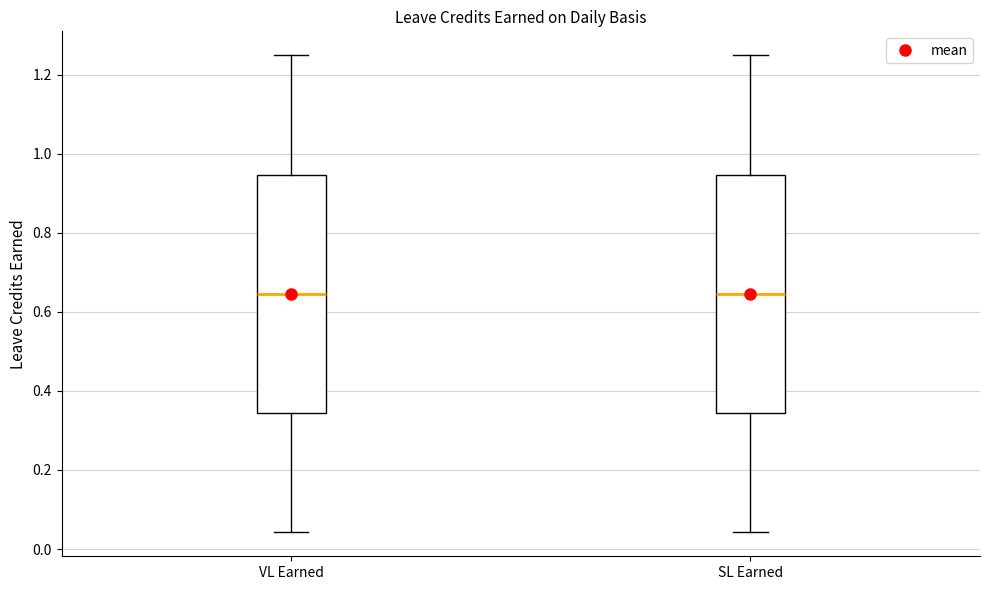

Reading left to right, read every box against the y-axis: the position of its median line, the range the box covers, and the ends of its whiskers. The values are not printed on the chart, so give them approximately, as read against the axis.

VL Earned: median 0.64, box 0.34 to 0.94, whiskers 0.04 to 1.26
SL Earned: median 0.64, box 0.34 to 0.94, whiskers 0.04 to 1.26